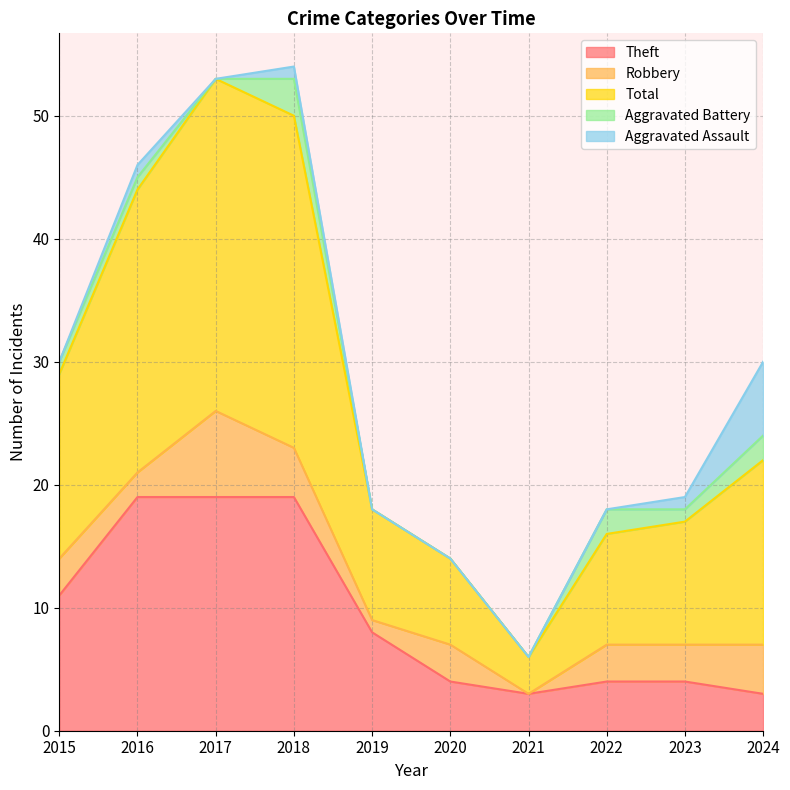

At how many categories does at least one series exceed 4?

9